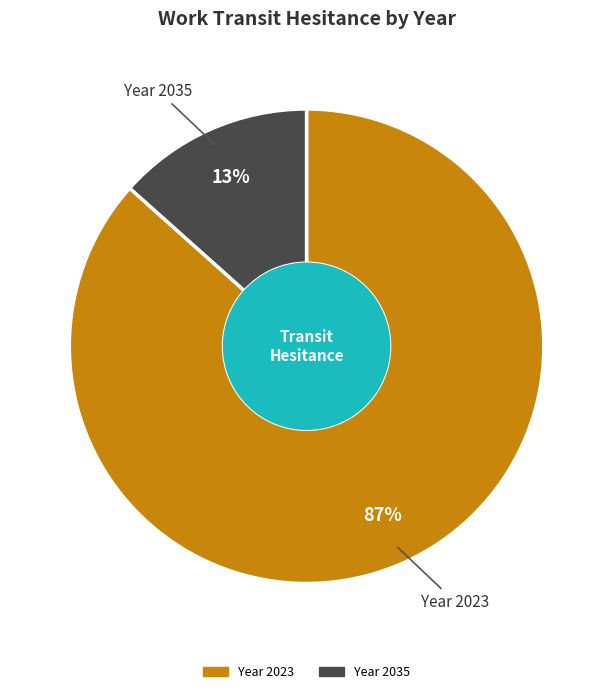

How many slices are in this pie chart?

2